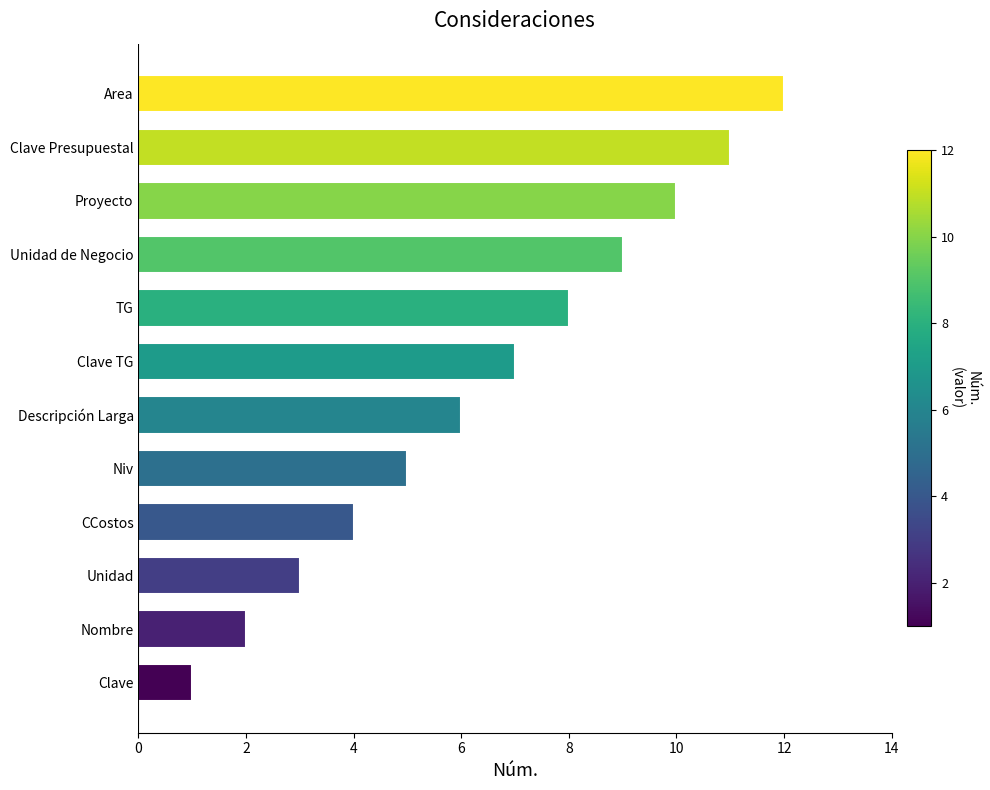

List the labels in order of value, largest first.

Area, Clave Presupuestal, Proyecto, Unidad de Negocio, TG, Clave TG, Descripción Larga, Niv, CCostos, Unidad, Nombre, Clave